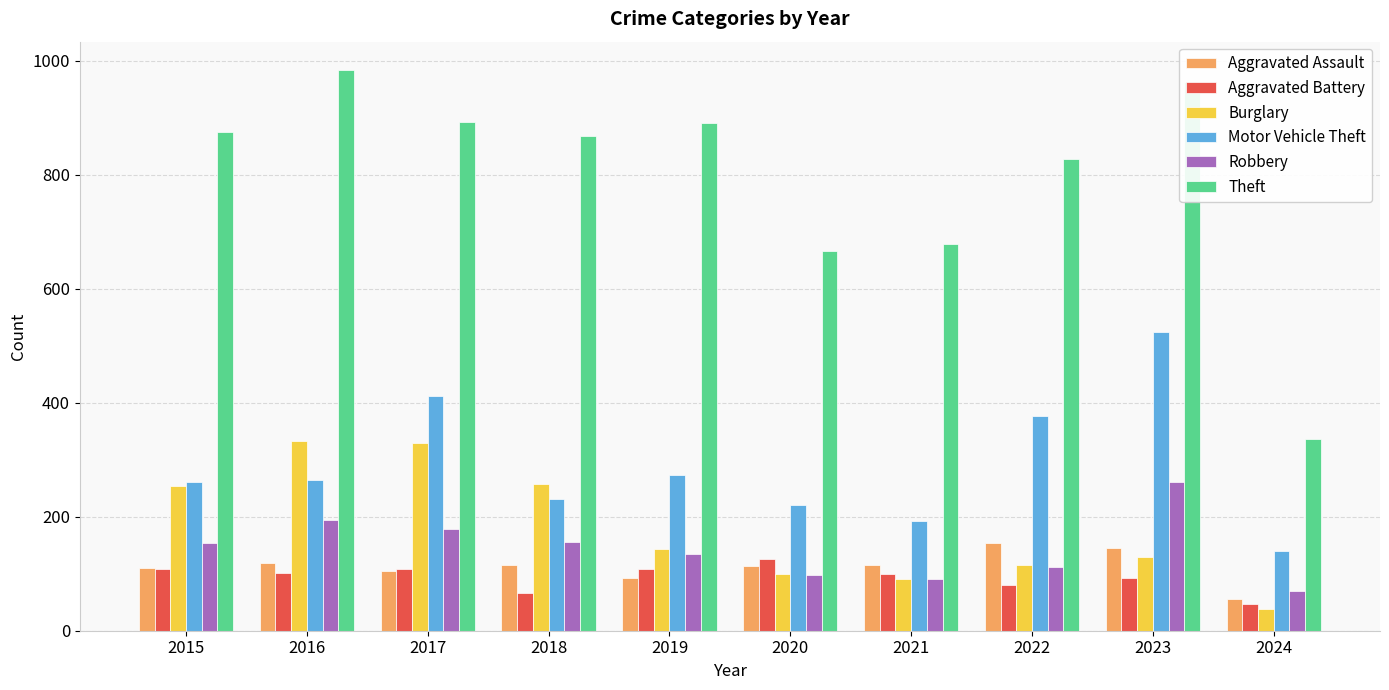

Are the bars grouped side by side (vs. stacked)?

Yes